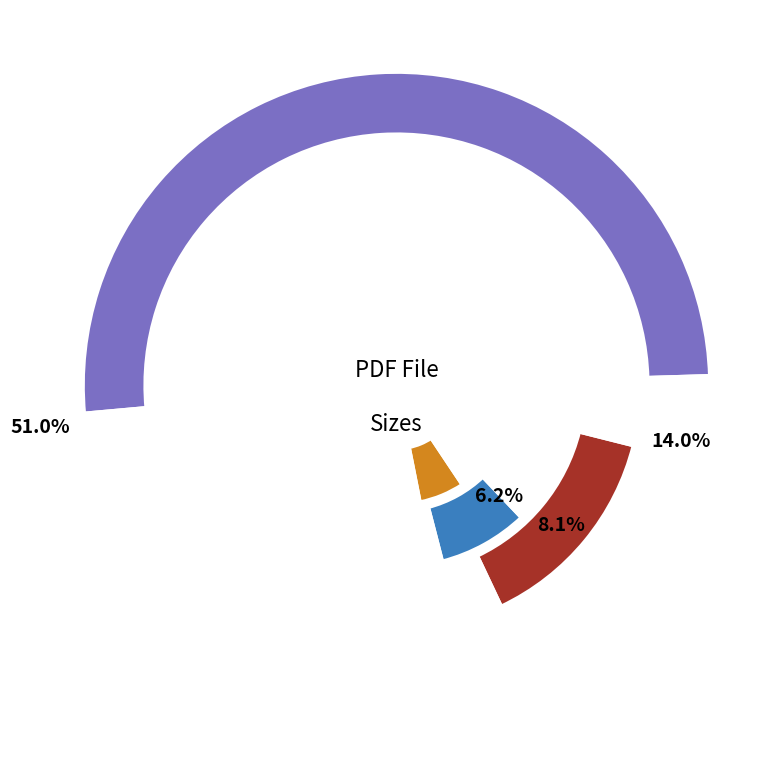

Which slice represents more than half of the pie?

20101102elpepi_1@56.pdf